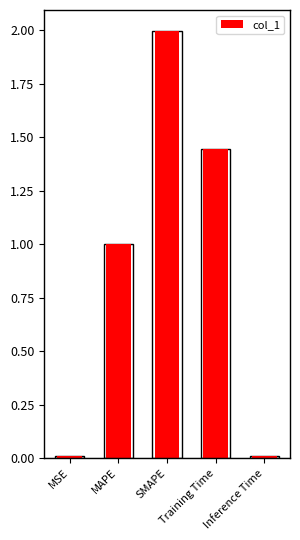

Reading left to right, list all the values displayed in this chart.

MSE=0.0	MAPE=1.0	SMAPE=2.0	Training Time=1.4	Inference Time=0.0